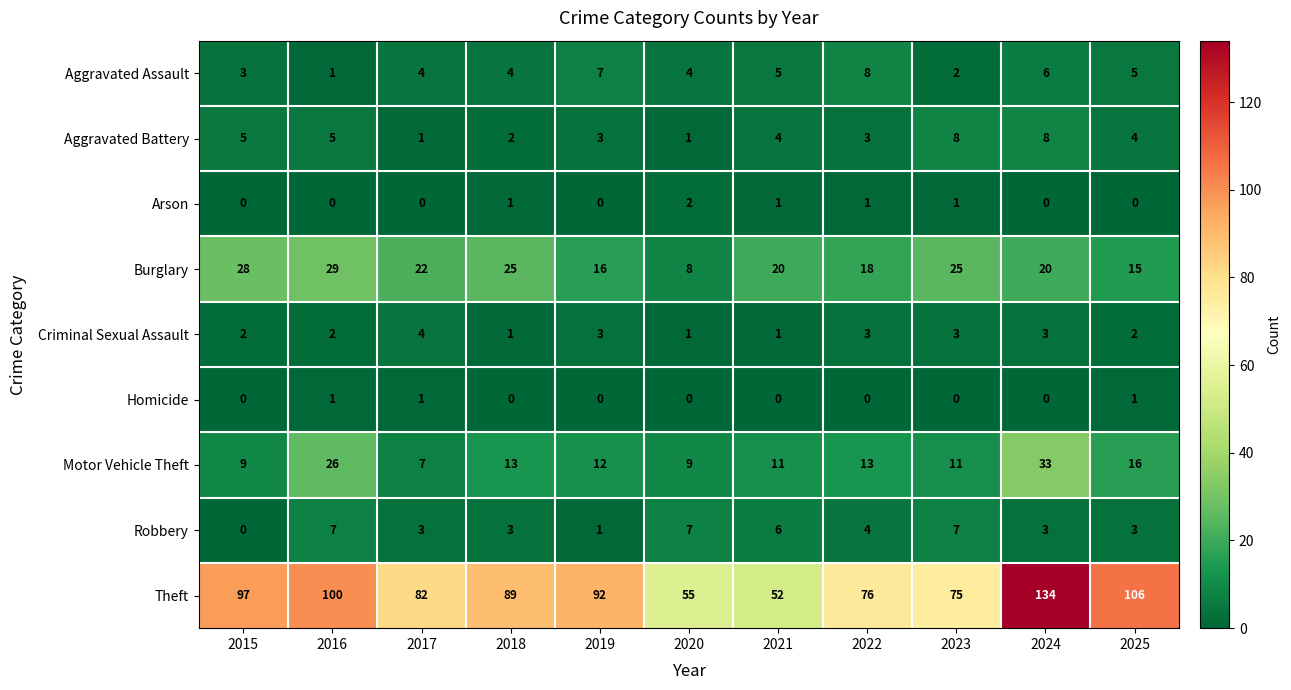

What is the difference between the maximum and minimum values in the Aggravated Assault series?

7